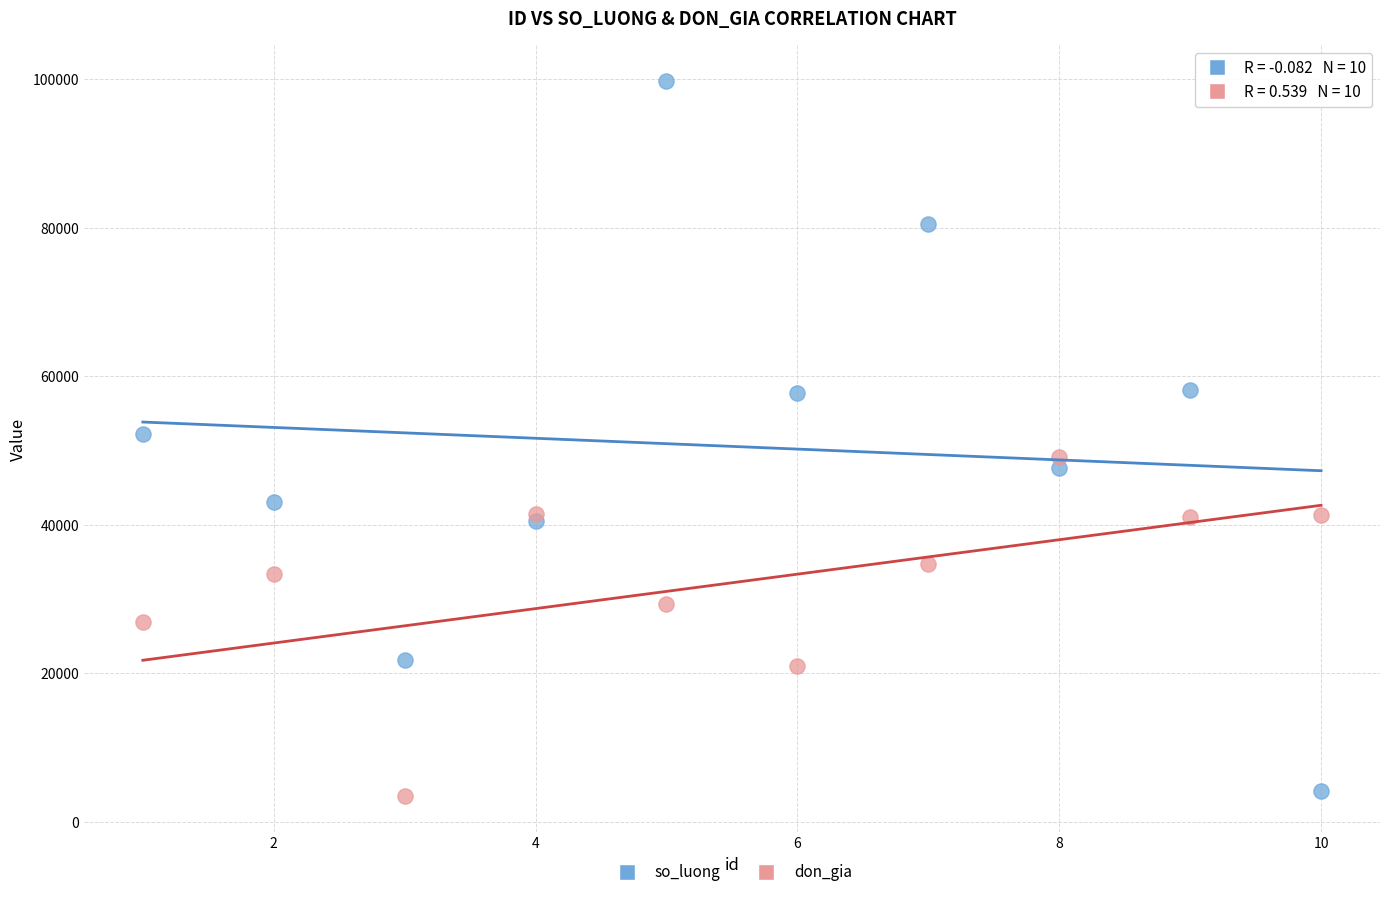

Which series has the widest spread of Y values?

so_luong